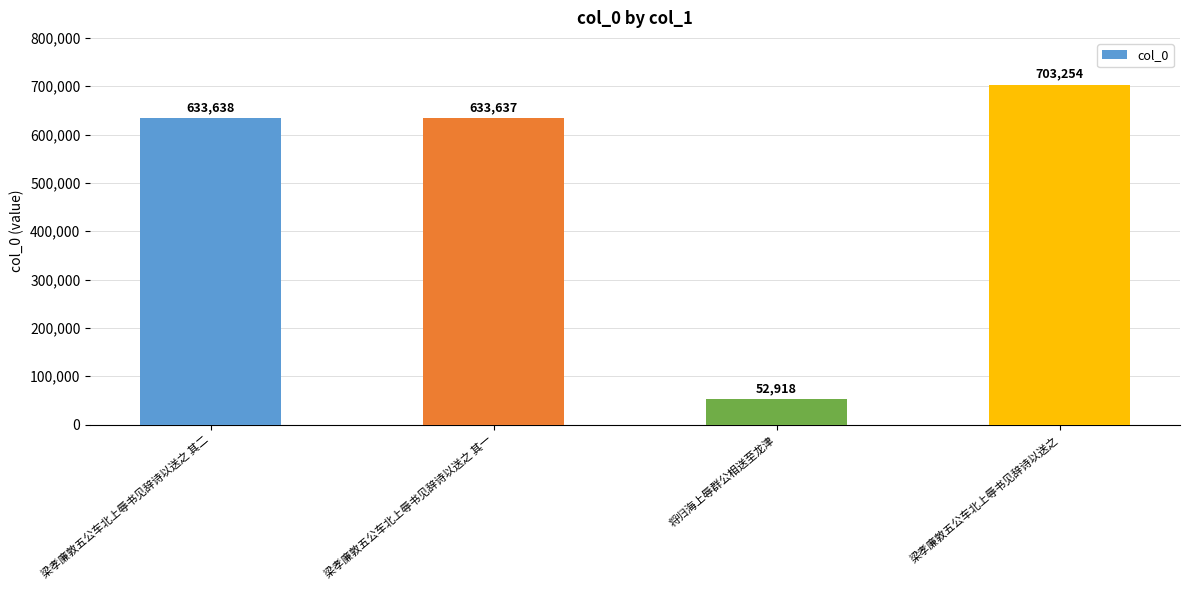

Are the bars grouped side by side (vs. stacked)?

No